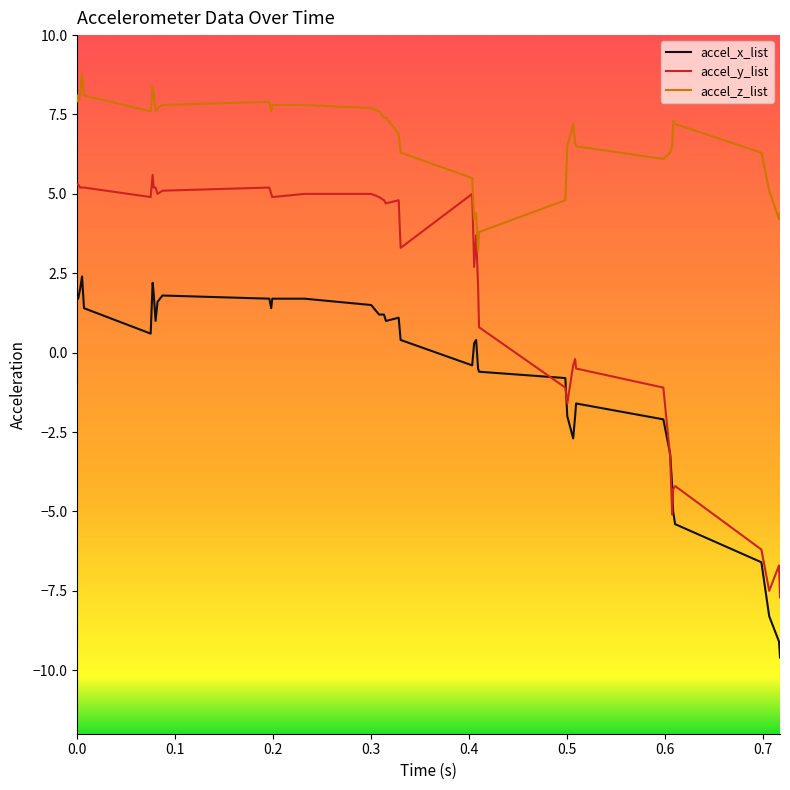

Reading left to right, transcribe all the data shown in this chart.

accel_x_list: 1.7	1.7	2.0	2.4	1.4	0.6	2.2	1.9	1.0	1.6	1.8	1.7	1.4	1.7	1.7	1.5	1.2	1.2	1.0	1.1	0.4	-0.4	0.3	0.4	-0.5	-0.6	-0.8	-2.0	-2.7	-2.0	-1.6	-2.1	-3.2	-4.2	-5.0	-5.4	-6.6	-8.3	-9.1	-9.6
accel_y_list: 5.3	5.3	5.2	5.2	5.2	4.9	5.6	5.2	5.2	5.0	5.1	5.2	5.0	4.9	5.0	5.0	4.9	4.8	4.7	4.8	3.3	5.0	2.7	3.7	2.1	0.8	-1.1	-1.6	-0.4	-0.2	-0.5	-1.1	-3.3	-5.1	-4.3	-4.2	-6.2	-7.5	-6.7	-7.7
accel_z_list: 8.1	7.9	8.1	8.8	8.1	7.6	8.4	8.2	7.6	7.7	7.8	7.9	7.6	7.8	7.8	7.7	7.6	7.4	7.4	6.9	6.3	5.5	4.2	4.4	3.2	3.8	4.8	6.5	7.2	6.6	6.5	6.1	6.3	6.5	7.3	7.2	6.3	5.1	4.2	4.4